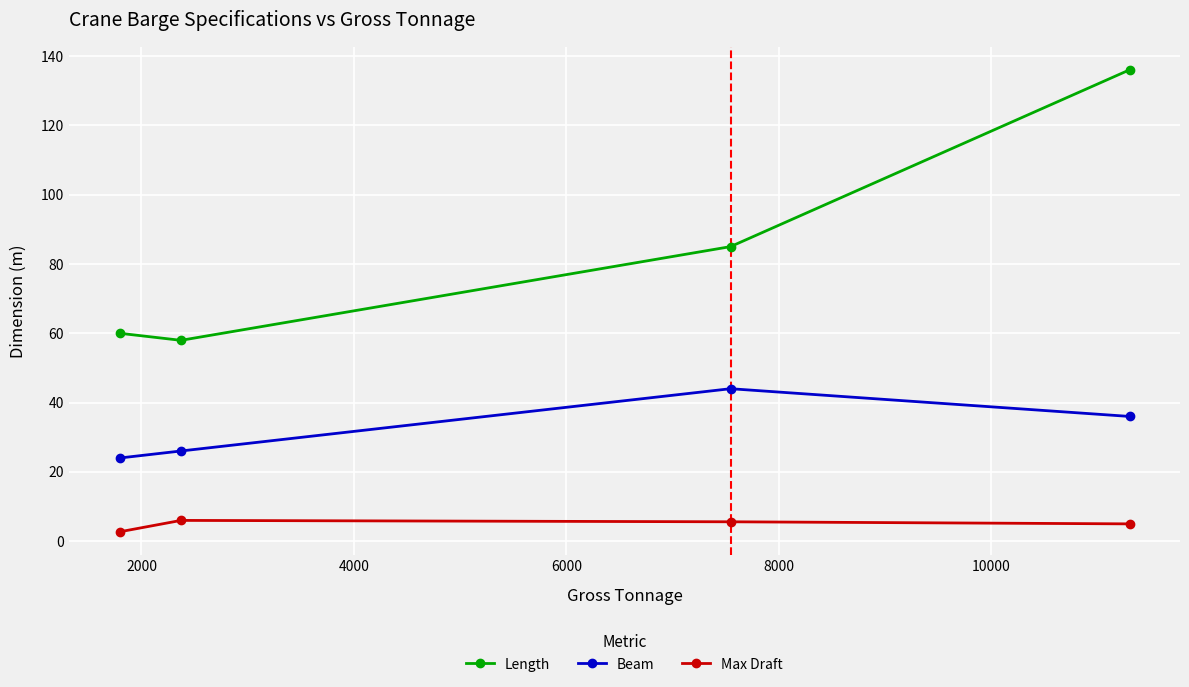

True or false: Length and Max Draft intersect in this chart.

False